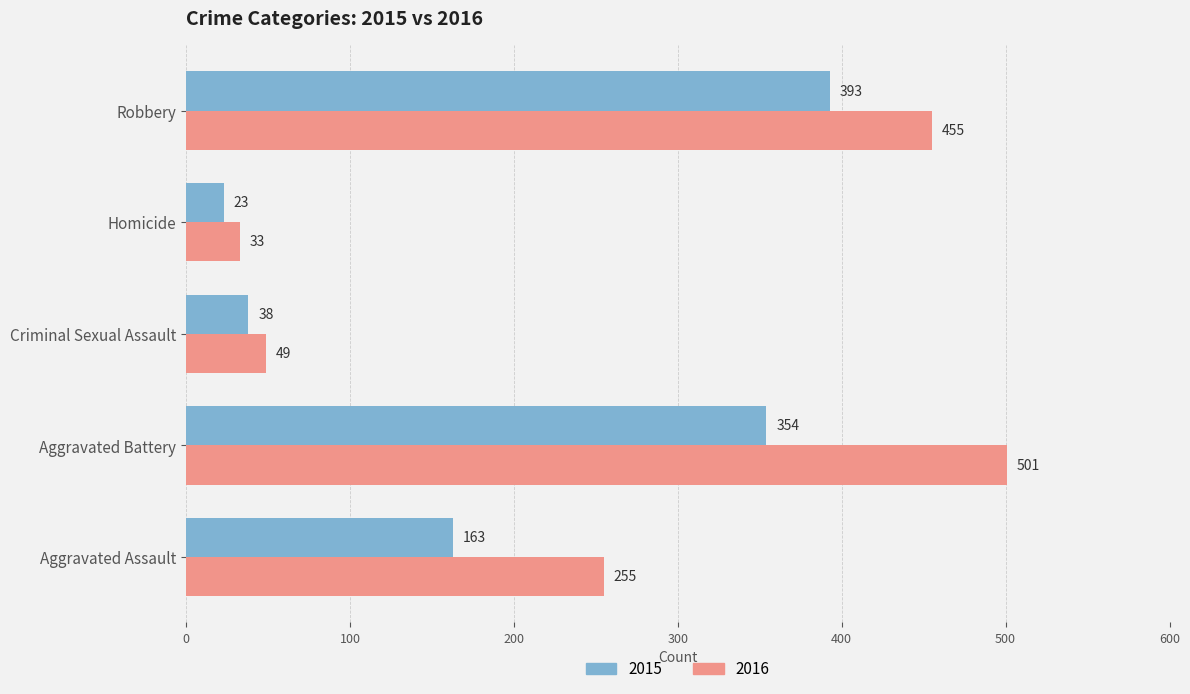

What is the sum of the 2015 values at Aggravated Battery and Homicide?

377